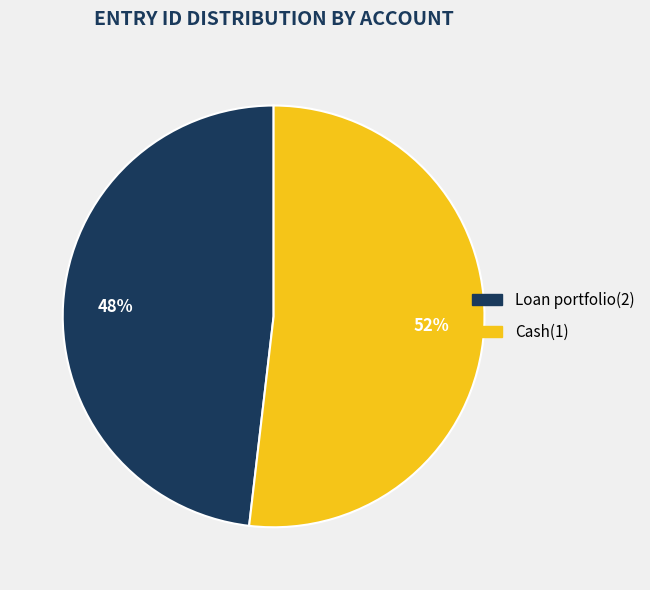

Is Cash(1) the majority of the pie?

Yes